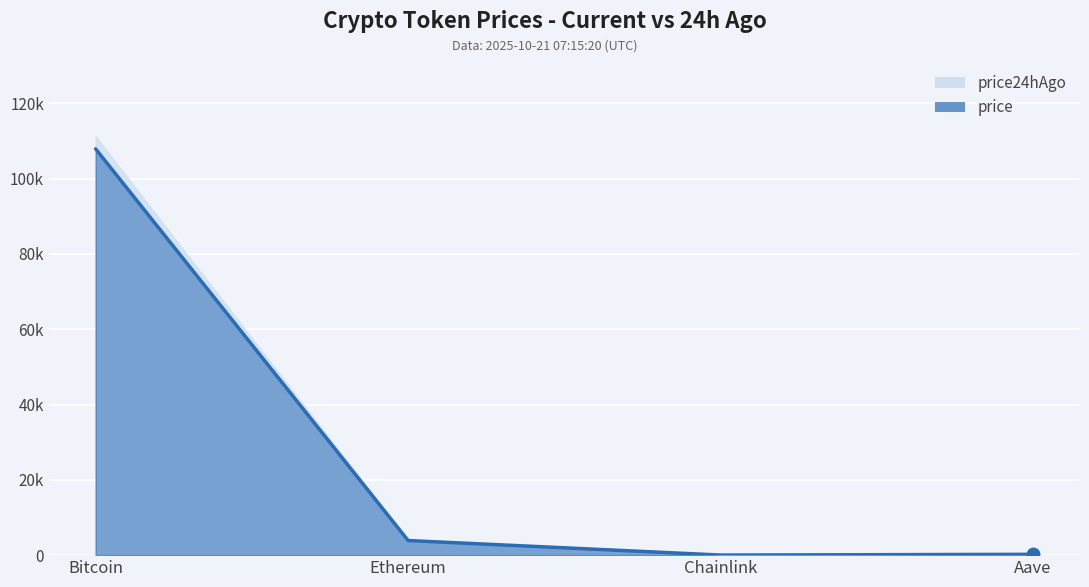

What is the label of the 1st point from the right?

Aave